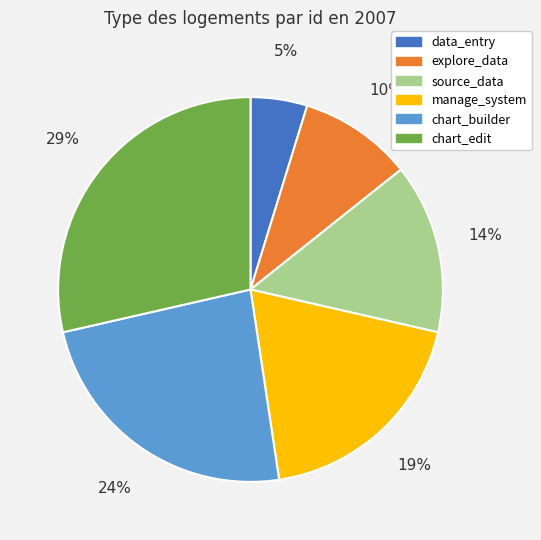

What percentage is the source_data slice, to the nearest percent?

14%